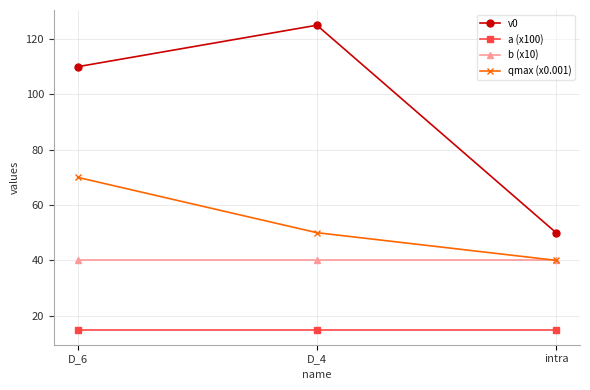

The value of a (x100) at D_6 is 26. True or false?

False